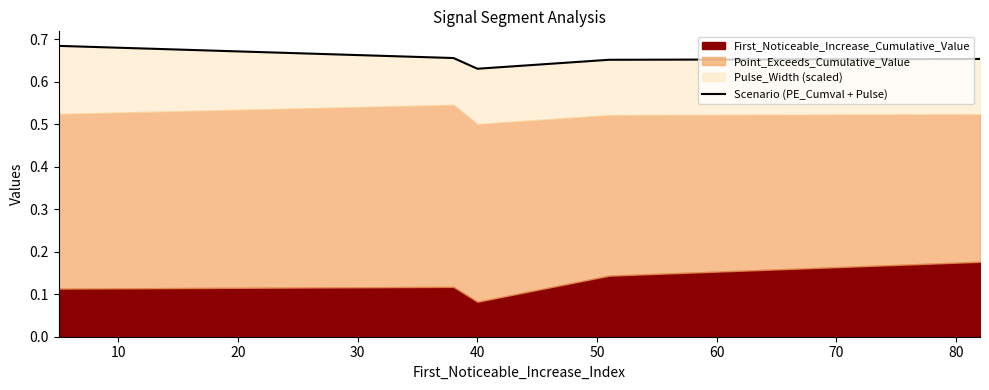

Reading left to right, extract all data points from this chart.

0.7	0.7	0.6	0.7	0.7